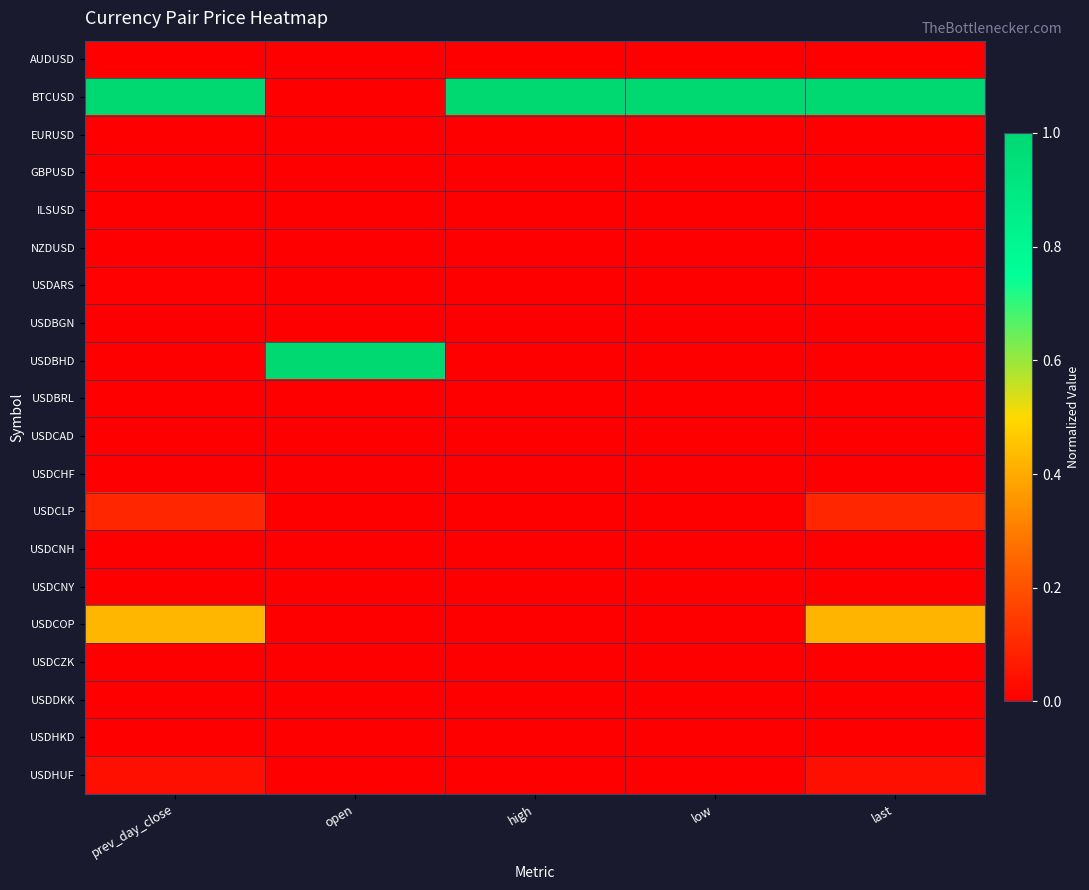

Reading left to right, transcribe all the data shown in this chart.

AUDUSD: prev_day_close=0.0	open=0.0	high=0.0	low=0.0	last=0.0
BTCUSD: prev_day_close=1.0	open=0.0	high=1.0	low=1.0	last=1.0
EURUSD: prev_day_close=0.0	open=0.0	high=0.0	low=0.0	last=0.0
GBPUSD: prev_day_close=0.0	open=0.0	high=0.0	low=0.0	last=0.0
ILSUSD: prev_day_close=0.0	open=0.0	high=0.0	low=0.0	last=0.0
NZDUSD: prev_day_close=0.0	open=0.0	high=0.0	low=0.0	last=0.0
USDARS: prev_day_close=0.0	open=0.0	high=0.0	low=0.0	last=0.0
USDBGN: prev_day_close=0.0	open=0.0	high=0.0	low=0.0	last=0.0
USDBHD: prev_day_close=0.0	open=1.0	high=0.0	low=0.0	last=0.0
USDBRL: prev_day_close=0.0	open=0.0	high=0.0	low=0.0	last=0.0
USDCAD: prev_day_close=0.0	open=0.0	high=0.0	low=0.0	last=0.0
USDCHF: prev_day_close=0.0	open=0.0	high=0.0	low=0.0	last=0.0
USDCLP: prev_day_close=0.1	open=0.0	high=0.0	low=0.0	last=0.1
USDCNH: prev_day_close=0.0	open=0.0	high=0.0	low=0.0	last=0.0
USDCNY: prev_day_close=0.0	open=0.0	high=0.0	low=0.0	last=0.0
USDCOP: prev_day_close=0.4	open=0.0	high=0.0	low=0.0	last=0.4
USDCZK: prev_day_close=0.0	open=0.0	high=0.0	low=0.0	last=0.0
USDDKK: prev_day_close=0.0	open=0.0	high=0.0	low=0.0	last=0.0
USDHKD: prev_day_close=0.0	open=0.0	high=0.0	low=0.0	last=0.0
USDHUF: prev_day_close=0.0	open=0.0	high=0.0	low=0.0	last=0.0